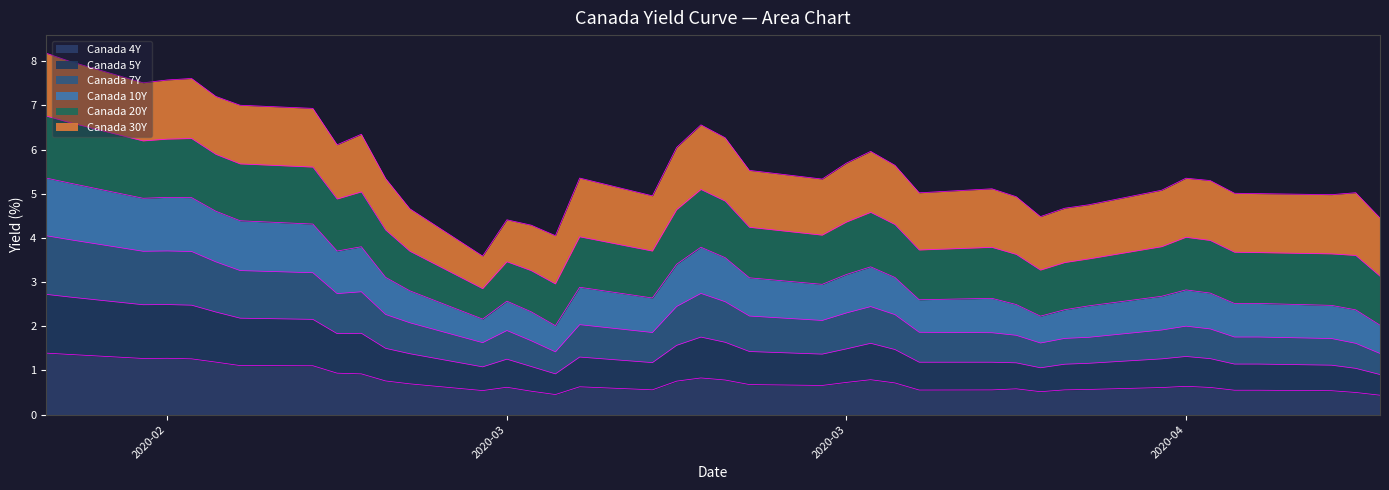

Does the chart display data point markers on the line(s)?

No